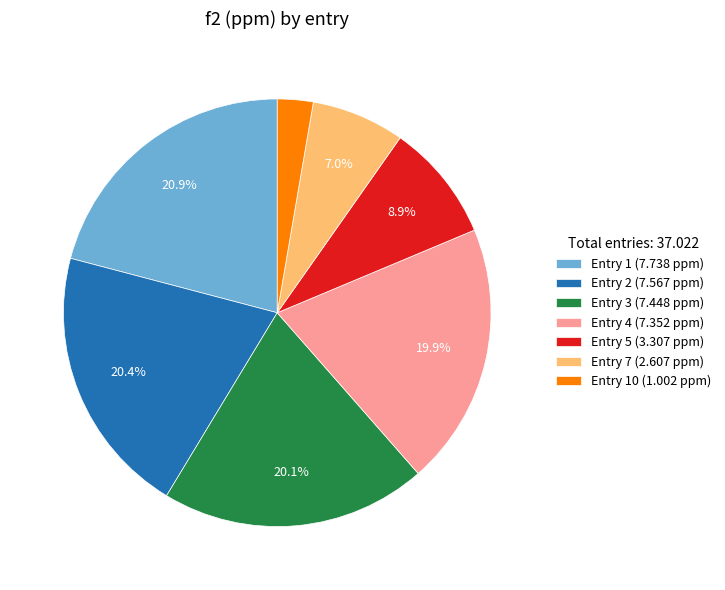

Is the sum of Entry 10 (1.002 ppm) and Entry 5 (3.307 ppm) greater than half?

No